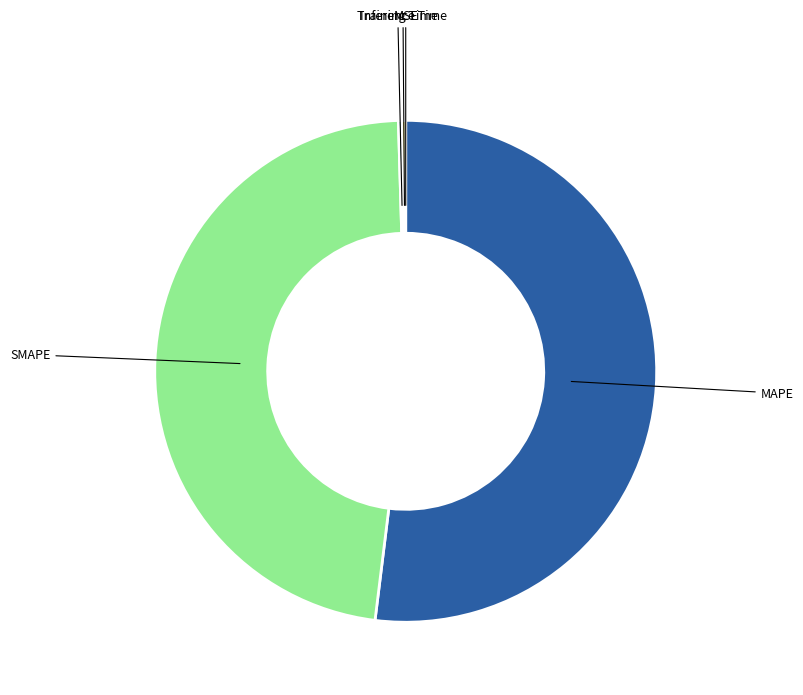

Is there a majority slice in this chart?

Yes